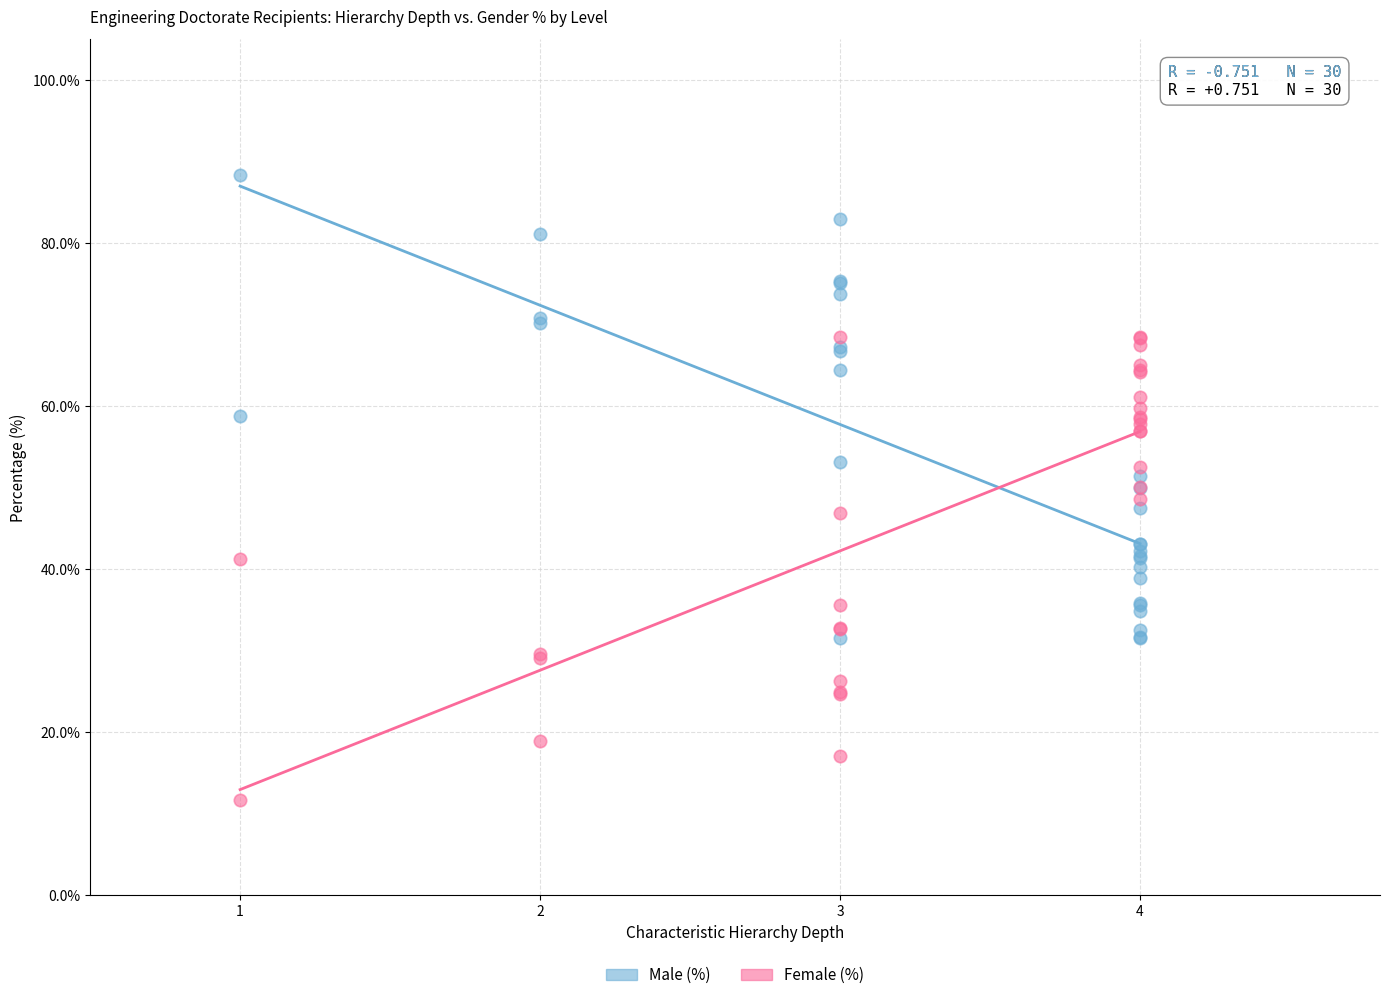

What is the X range (max minus min) for the scatter plot?

3.0